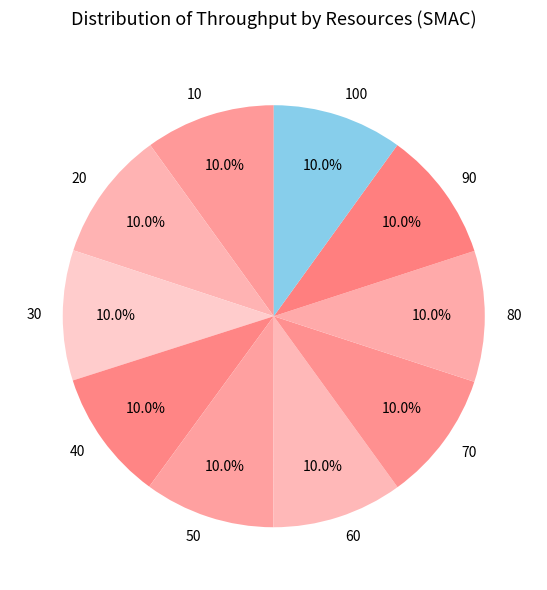

What is the total percentage of 60 and 40?

20.0%